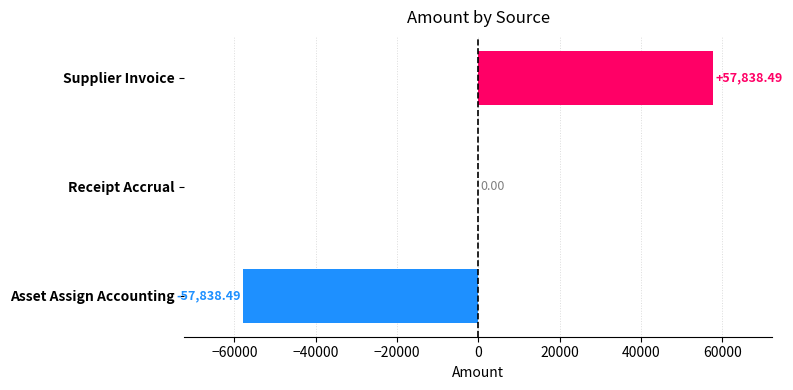

What is the sum of the values at Supplier Invoice and Receipt Accrual?

57838.5